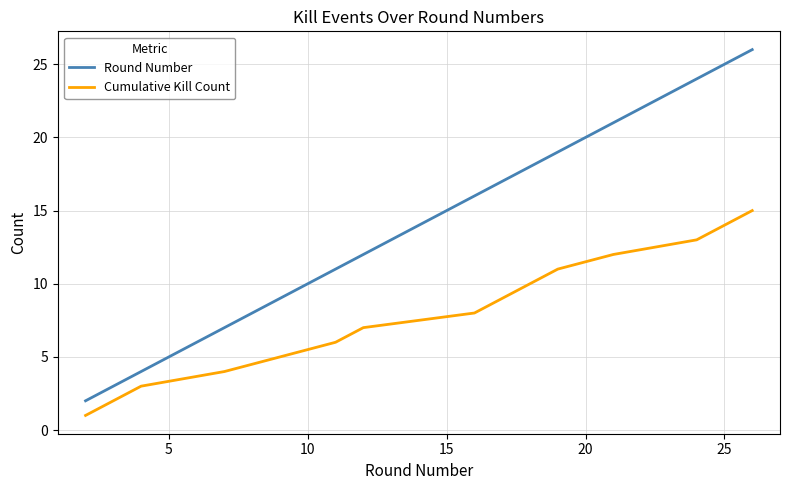

Which series has the largest total across all categories?

Round Number